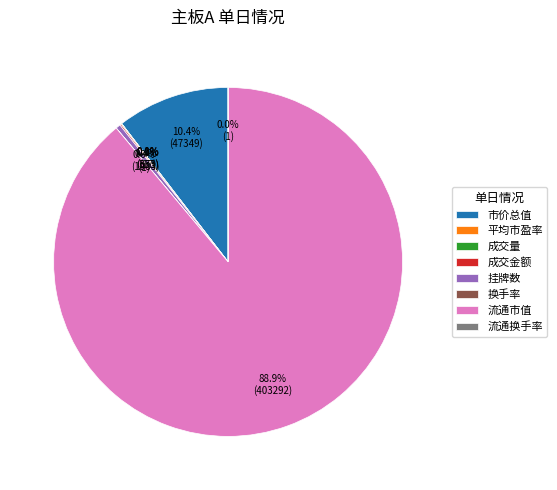

Which category has the biggest portion of the pie?

流通市值